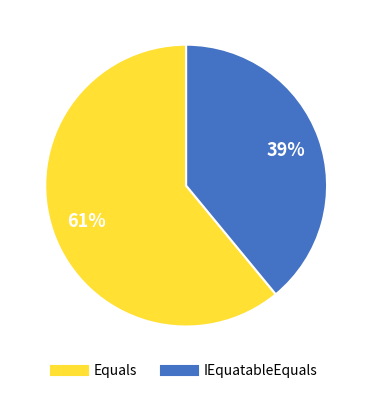

Which slice is the smallest?

IEquatableEquals